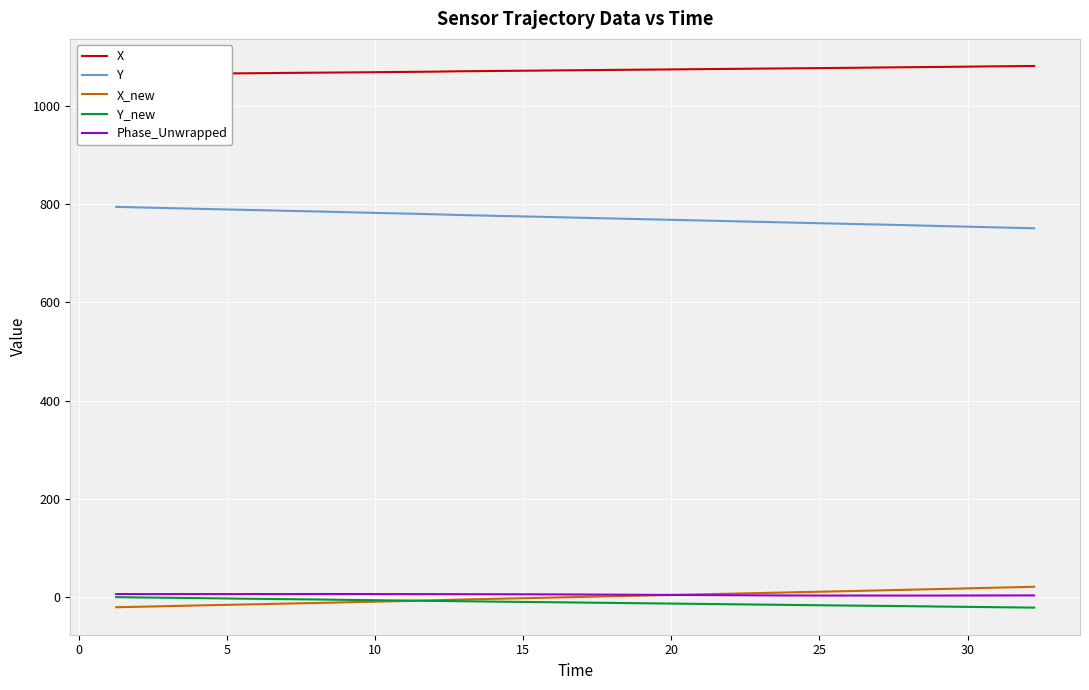

True or false: Y and X_new intersect in this chart.

False